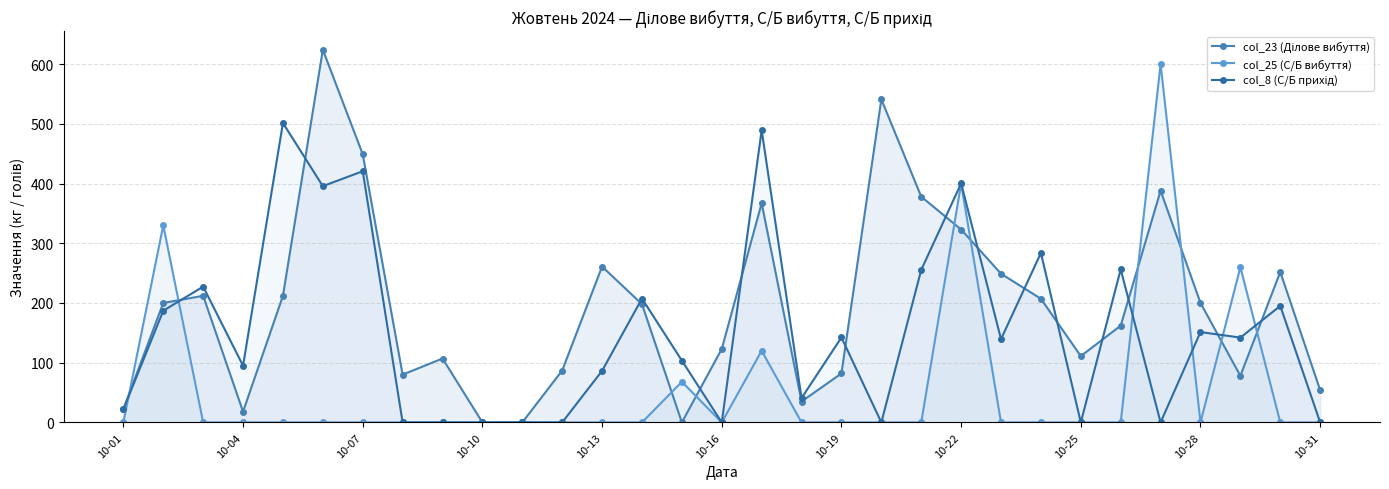

What is the average value of the col_8 (С/Б прихід) series?

153.0